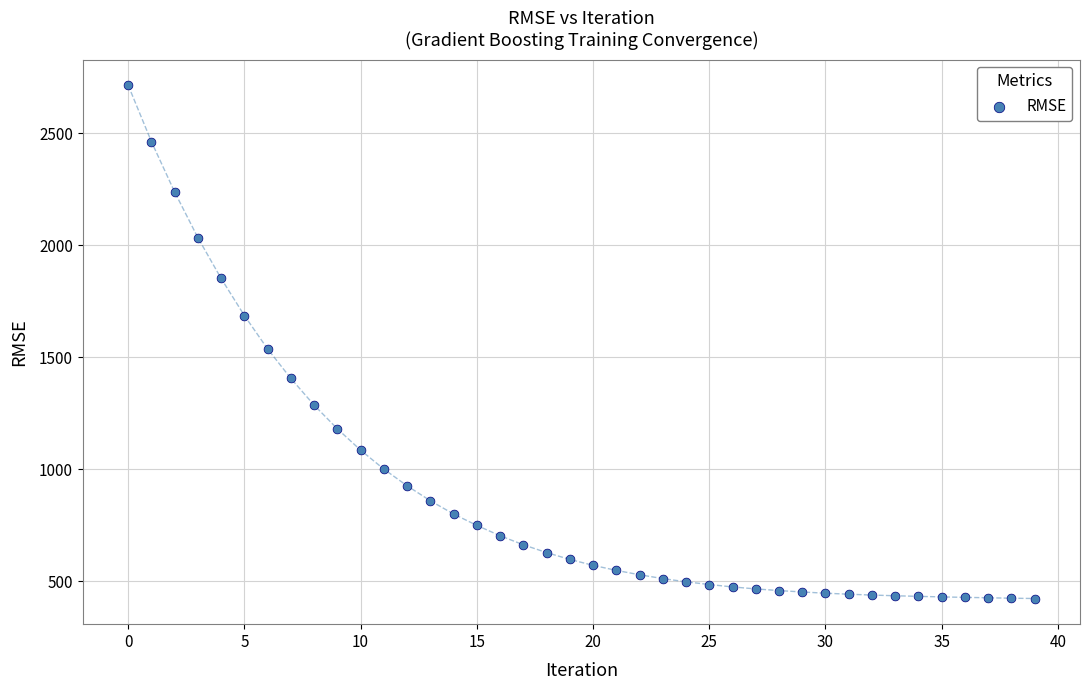

What Y value in the scatter plot is closest to 1569?

1537.5